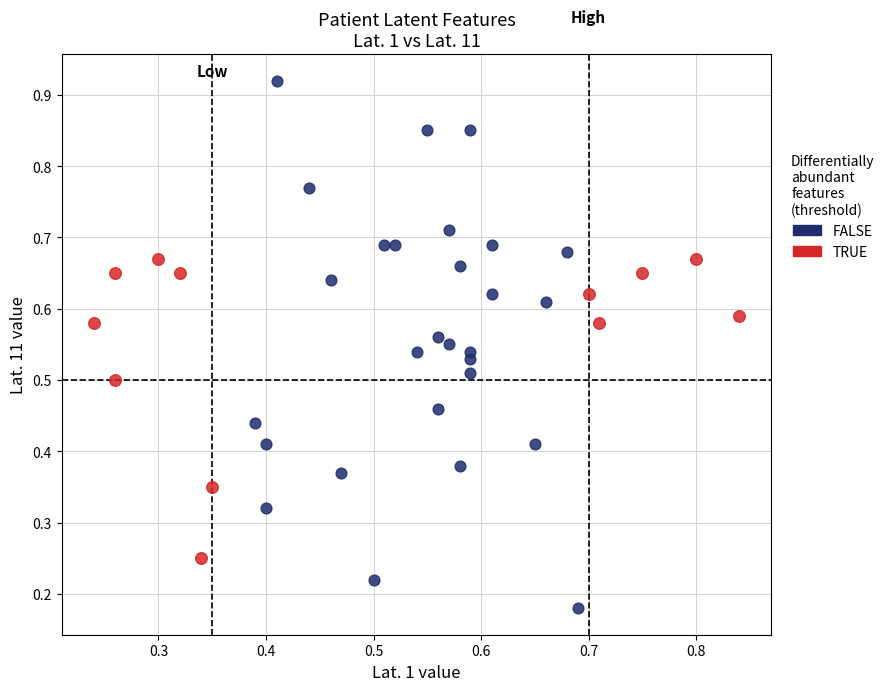

Which series has the widest spread of Y values?

FALSE